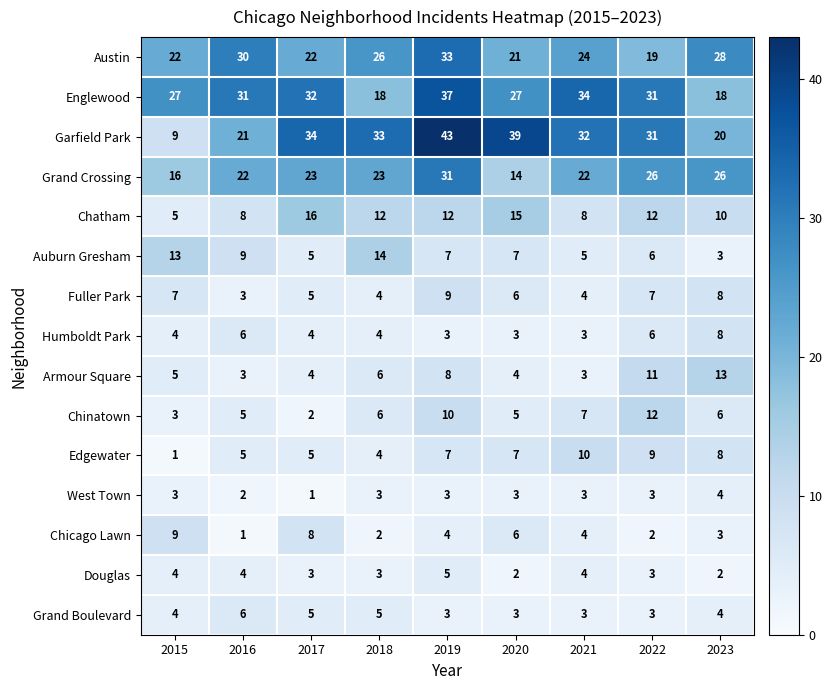

How many data points does each series have?

9